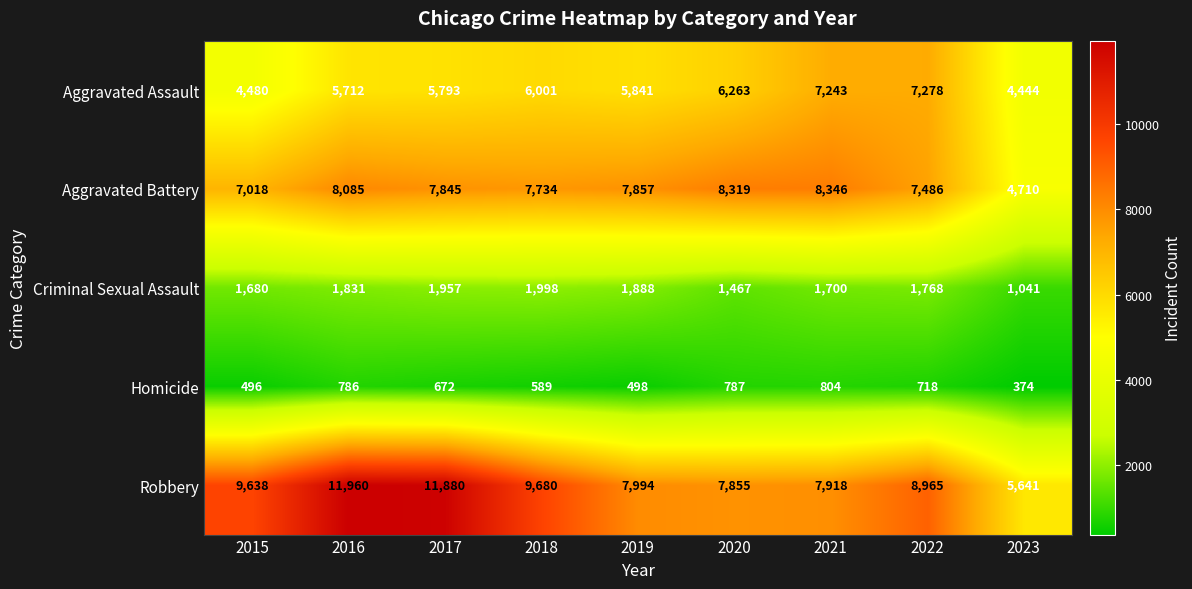

List the series in order of their peak value, highest first.

Robbery, Aggravated Battery, Aggravated Assault, Criminal Sexual Assault, Homicide